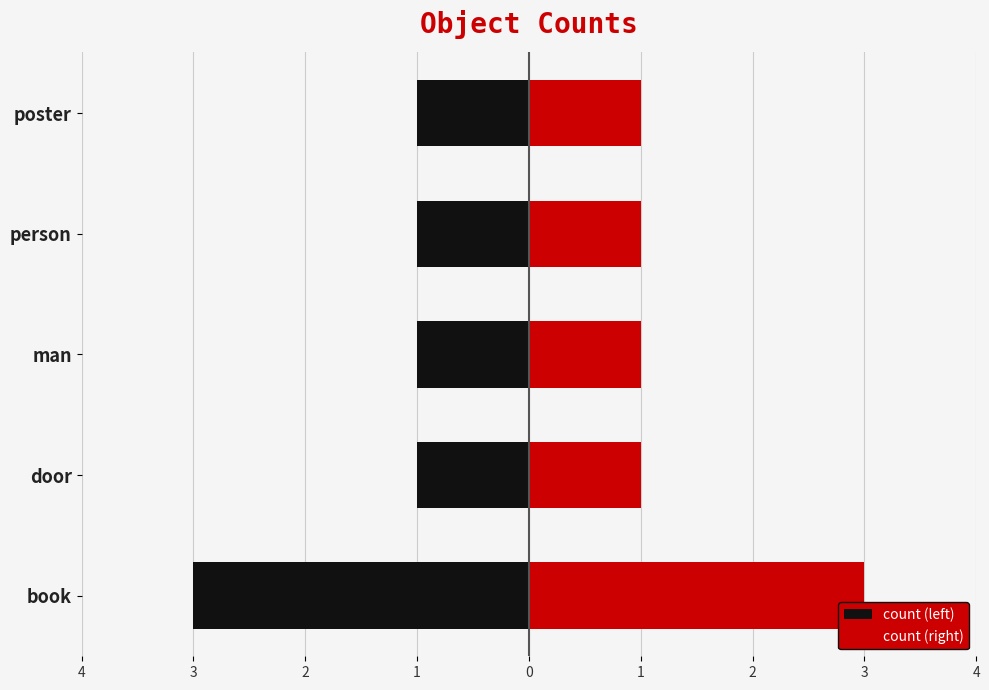

What is the value of the count (right) bar at the 3rd from the left?

1